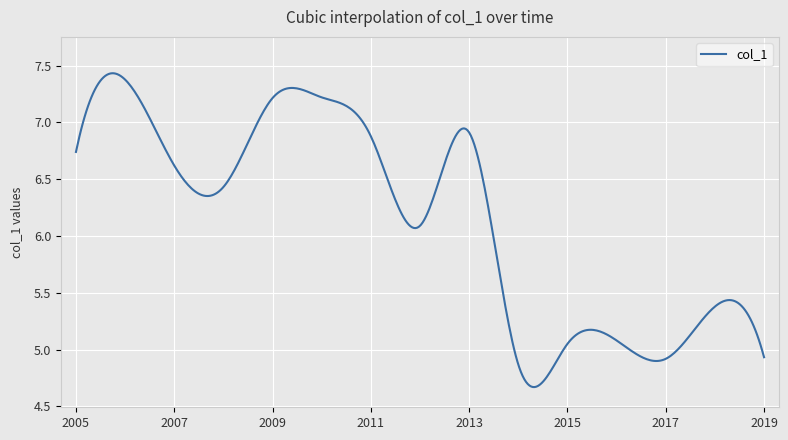

What is the difference between the maximum and minimum values?

2.8